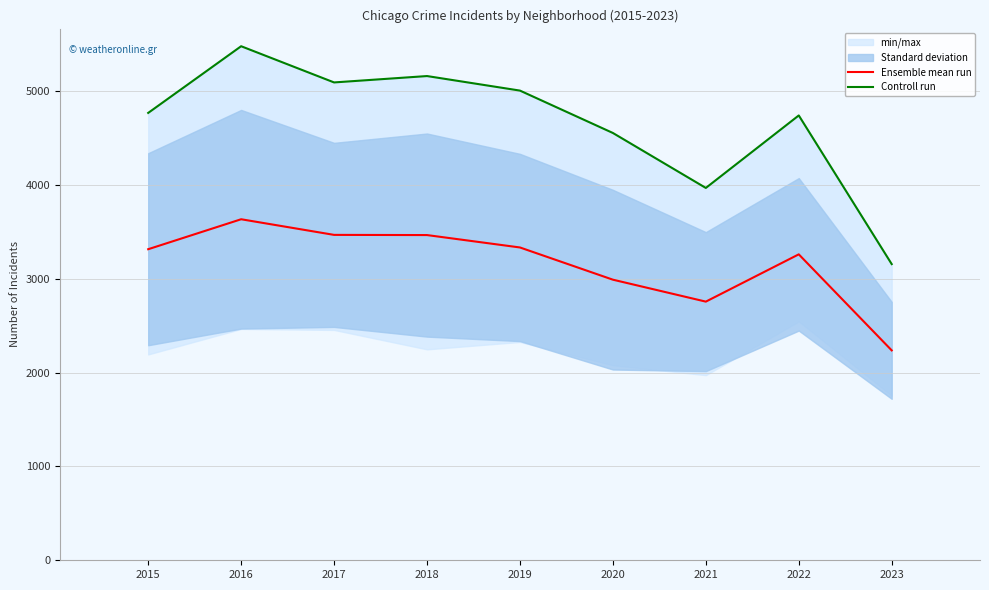

True or false: Controll run and Ensemble mean run intersect in this chart.

False